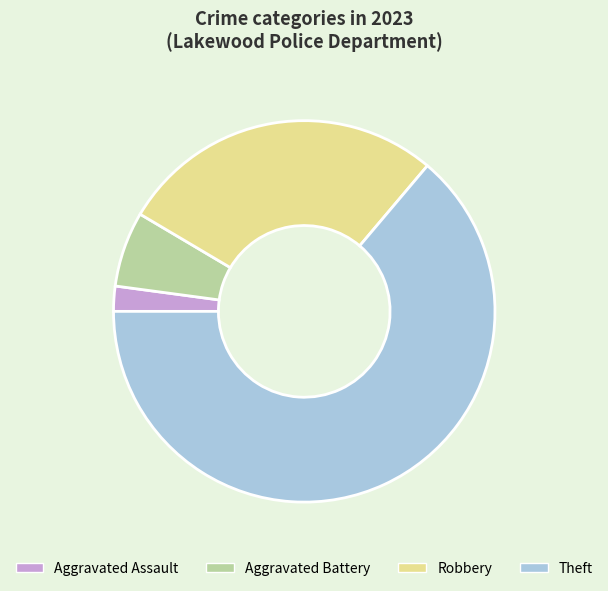

Which slice is the smallest?

Aggravated Assault